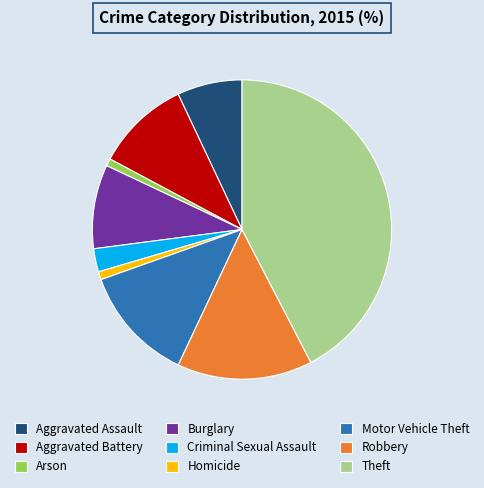

Approximately how many times larger is the value at Motor Vehicle Theft compared to Robbery?

0.9